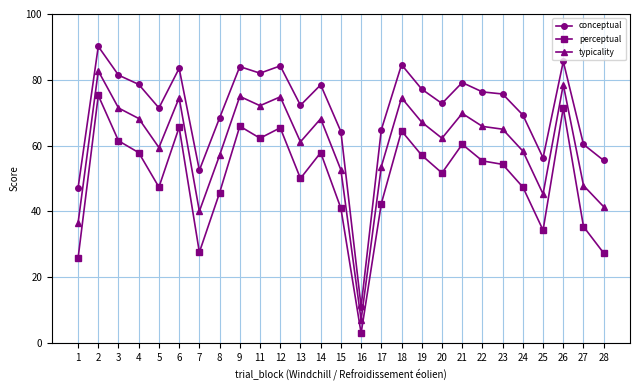

At which category is the sum across all series the highest?

2